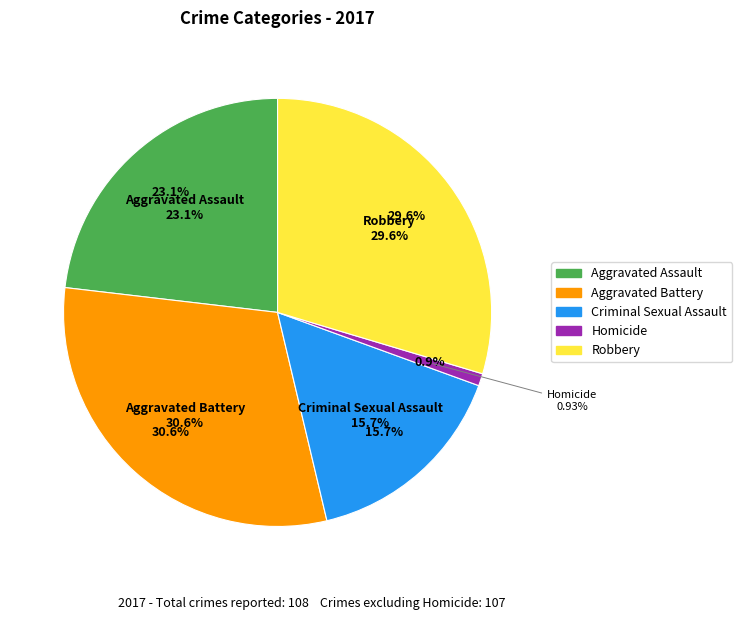

Is it true that Aggravated Battery is 31% of the pie?

True